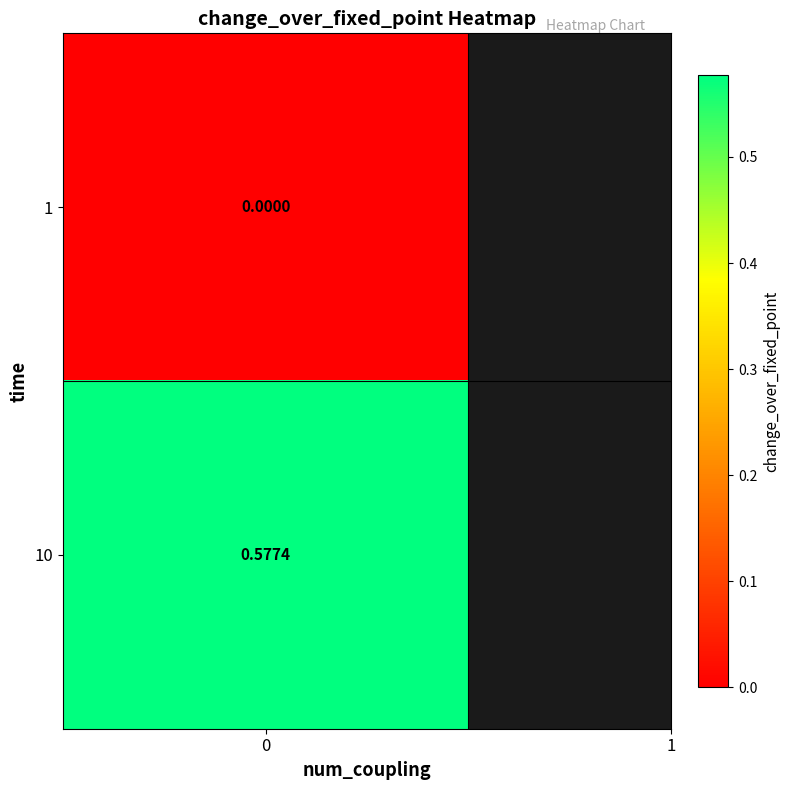

Count the values in the range 0 to 1.

2